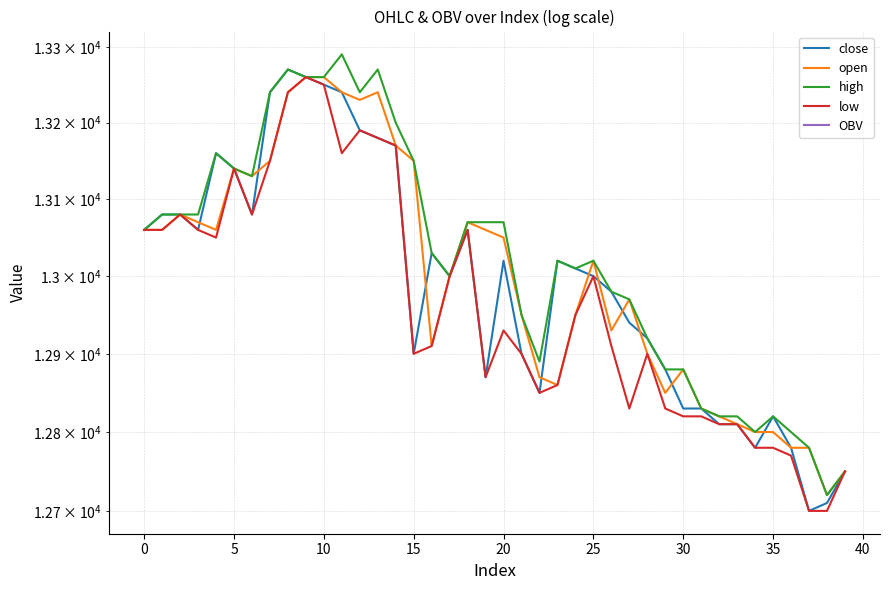

The value of close at 24 is 2682.8. True or false?

False